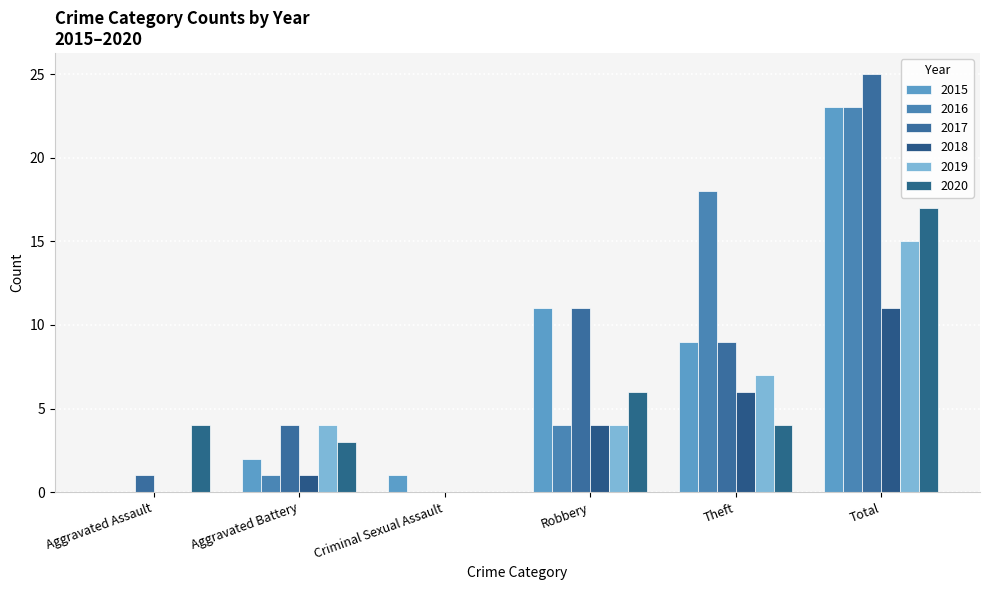

Between Criminal Sexual Assault and Robbery, which is larger?

Robbery